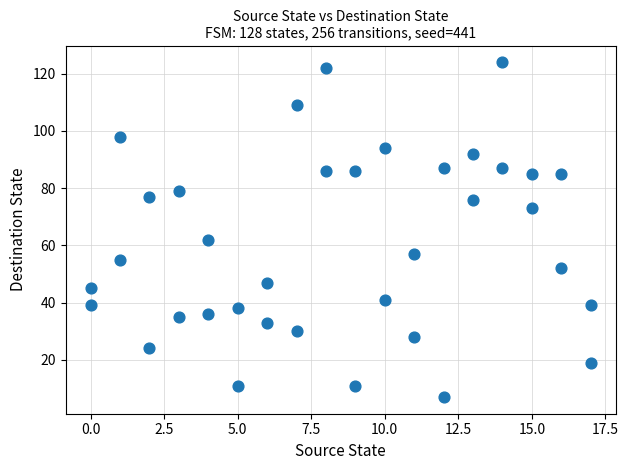

What is the range of X values (max minus min)?

17